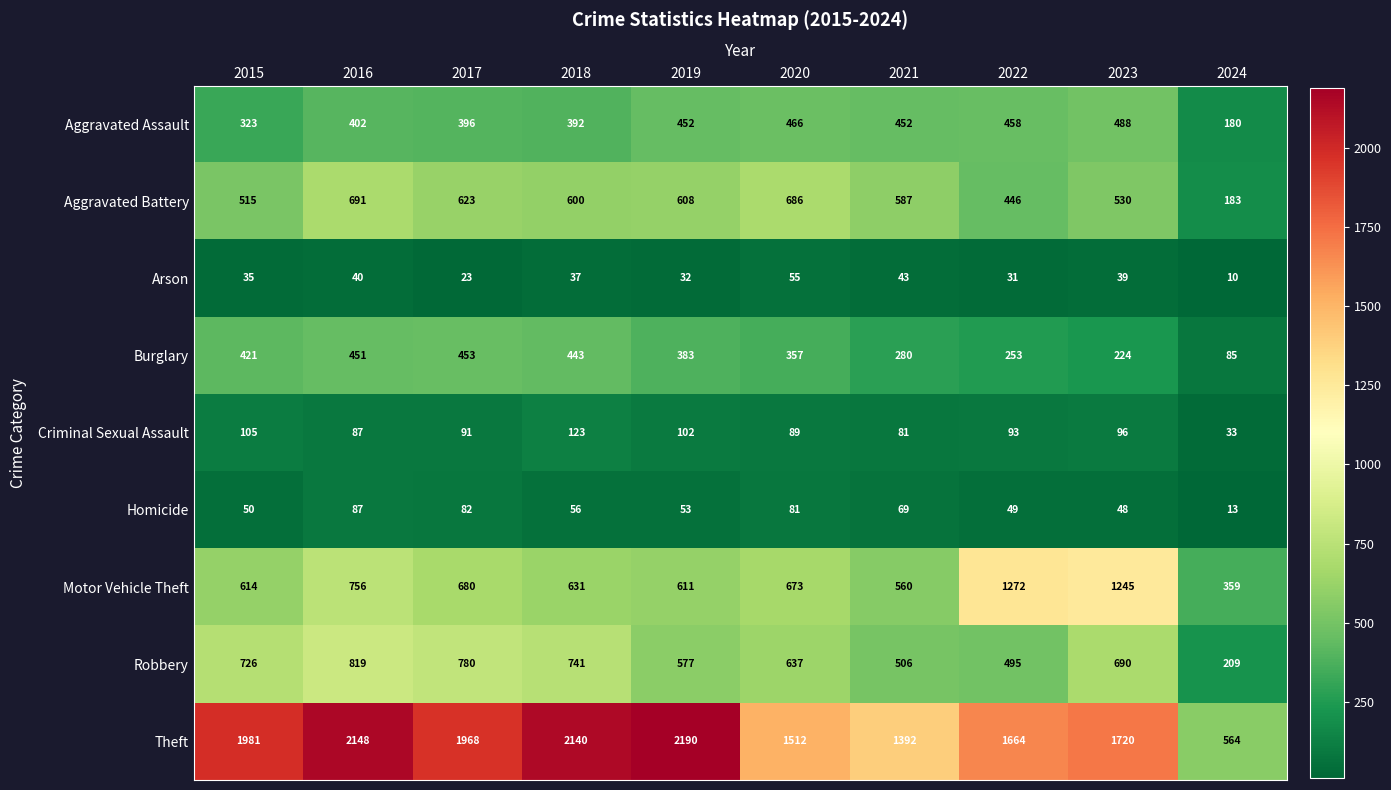

At which category does the chart reach its peak across all series?

2019